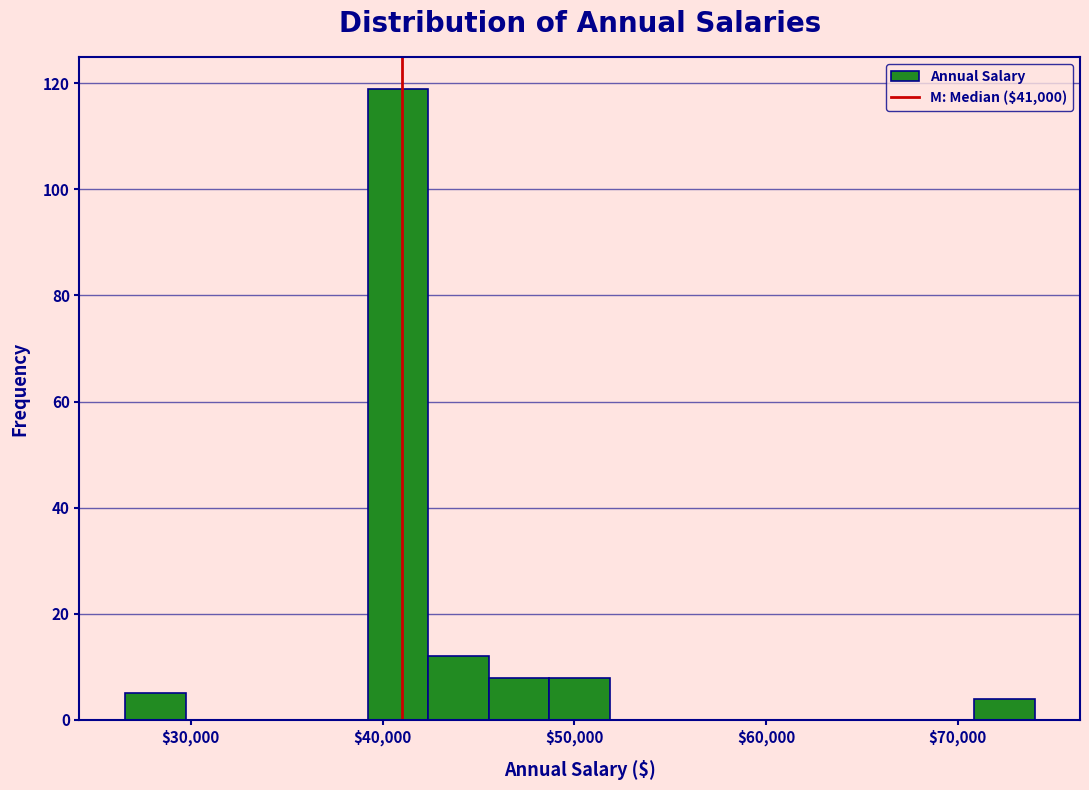

Read against the x-axis, roughly where is the centre of the tallest bar?

41000